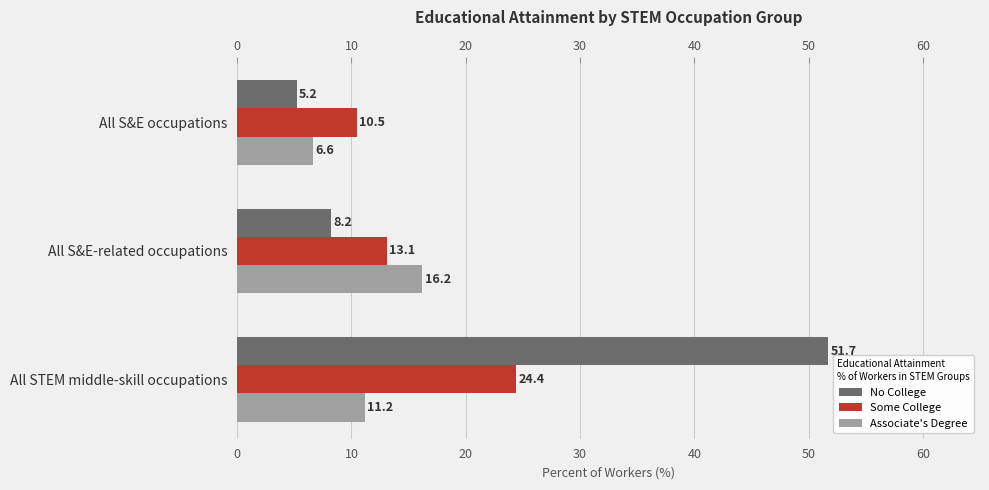

What is the value of the Some College bar at the 3rd from the left?

24.4